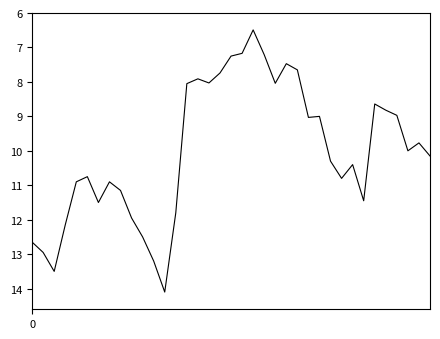

What is the greatest value displayed?

14.1